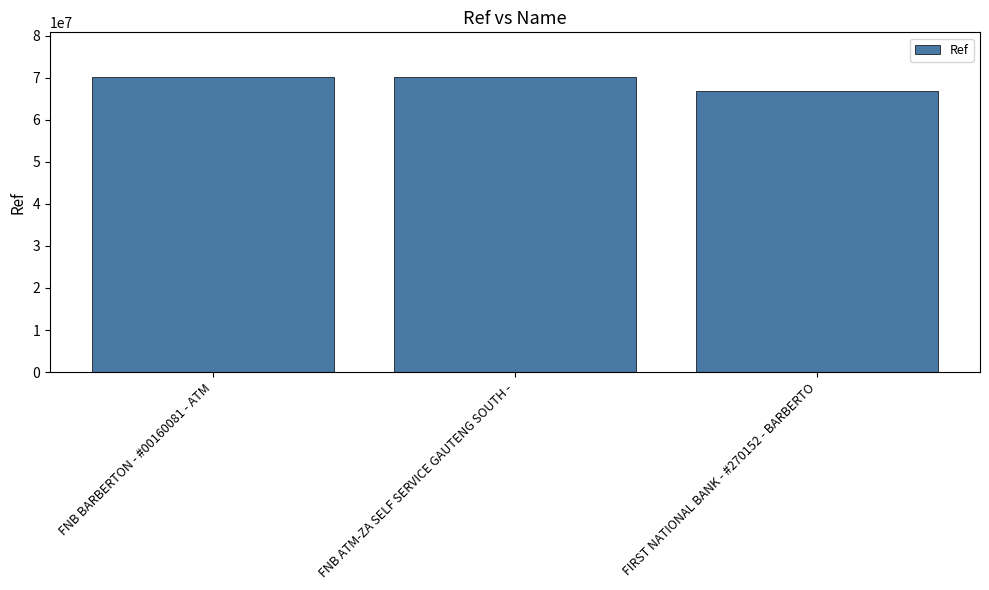

True or false: the data shows 34401240 at FNB ATM-ZA SELF SERVICE GAUTENG SOUTH -.

False